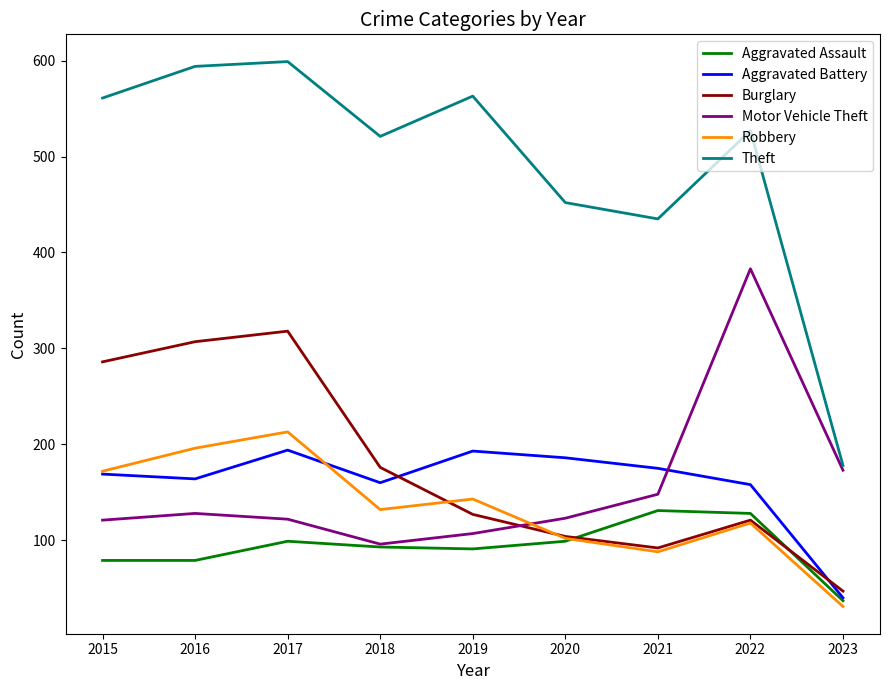

What is the difference between the highest and lowest values at 2016?

515